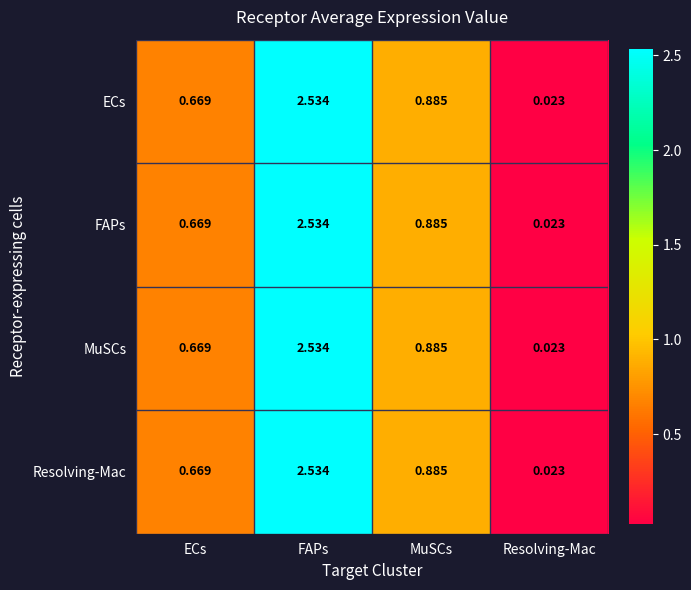

Is the value of MuSCs at MuSCs greater than the value of Resolving-Mac at FAPs?

No